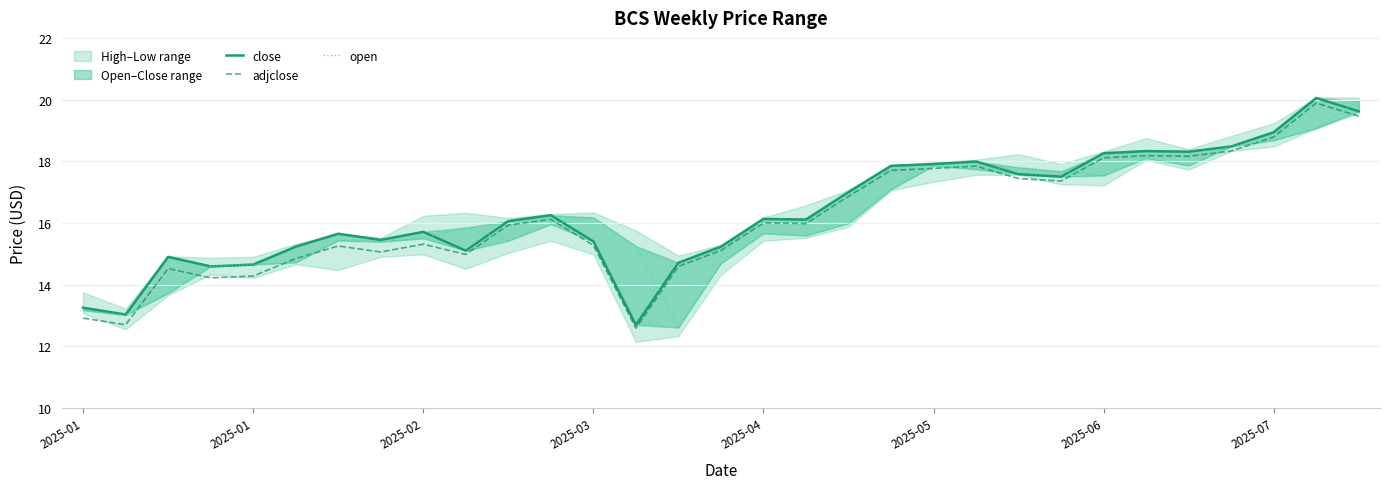

What is the difference between the highest and lowest values at 17?

0.5